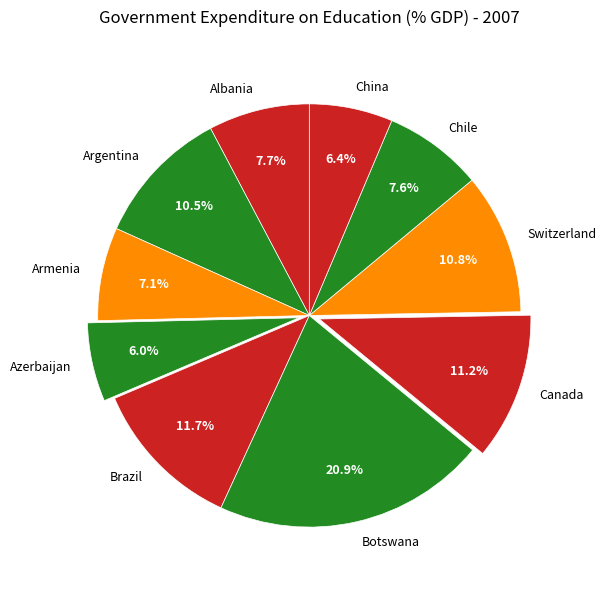

What is the largest slice in the pie chart?

Botswana